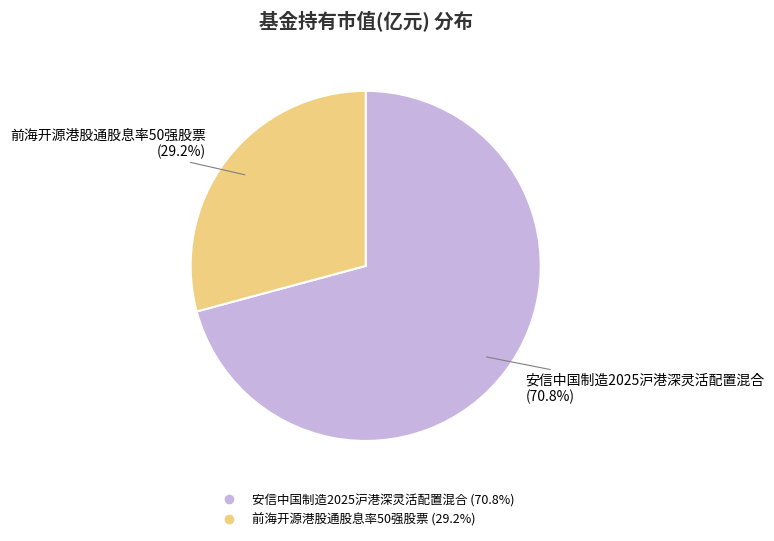

How many slices are in this pie chart?

2